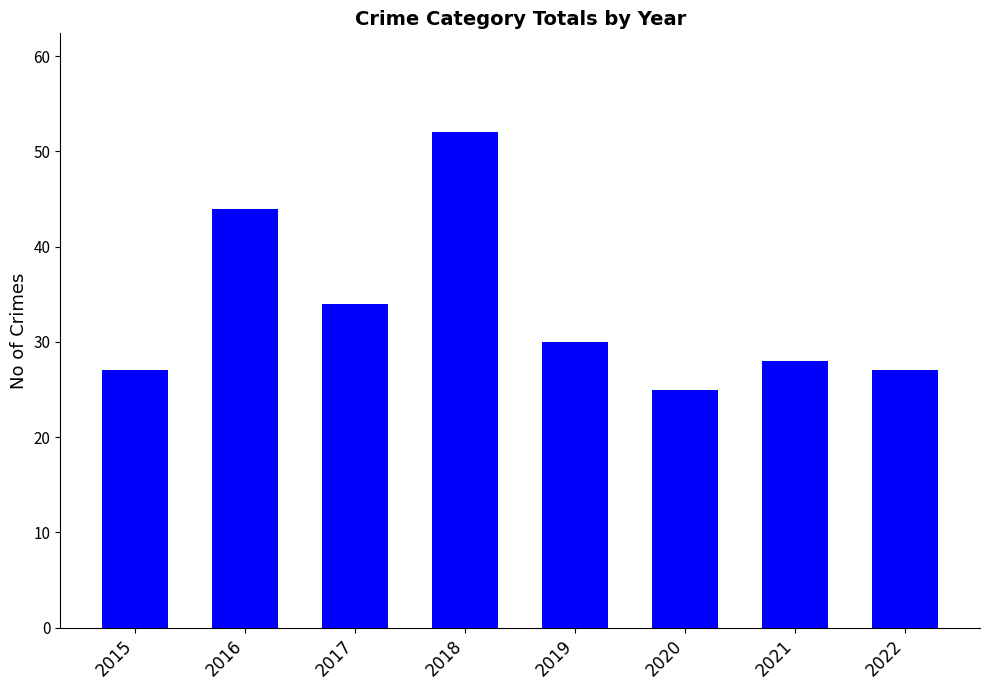

How many bars are there in total?

8